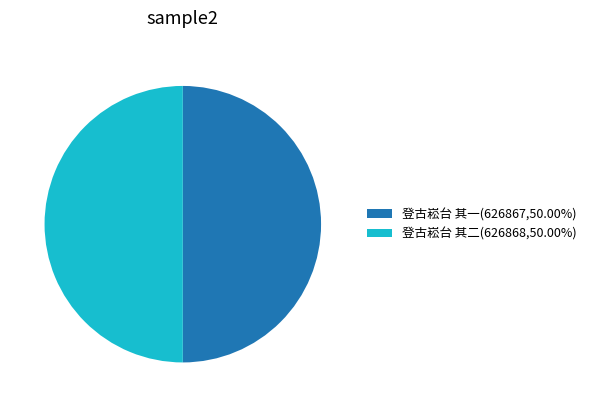

What is the ratio of the value at 登古崧台 其一 to the value at 登古崧台 其二?

1.0